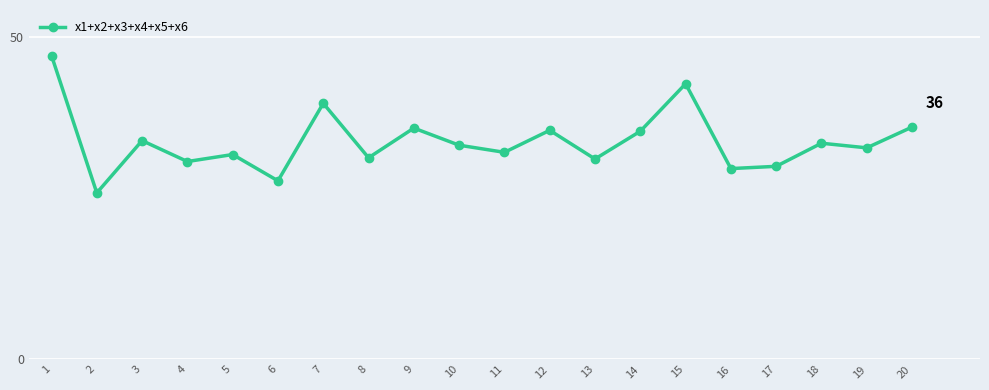

Read the value at 20.

36.1